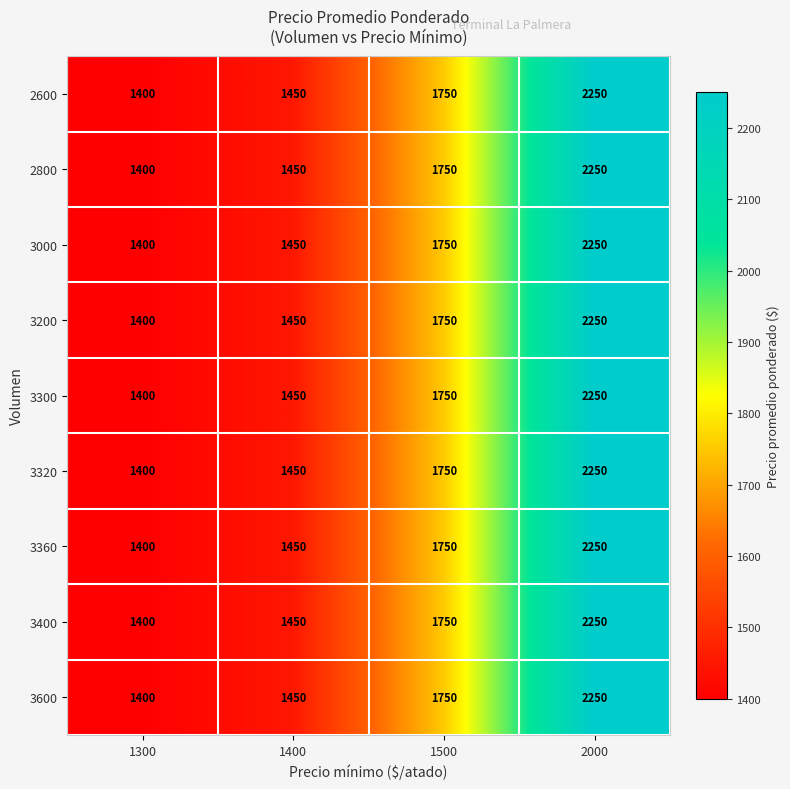

At which label does 3600 reach its minimum?

1300